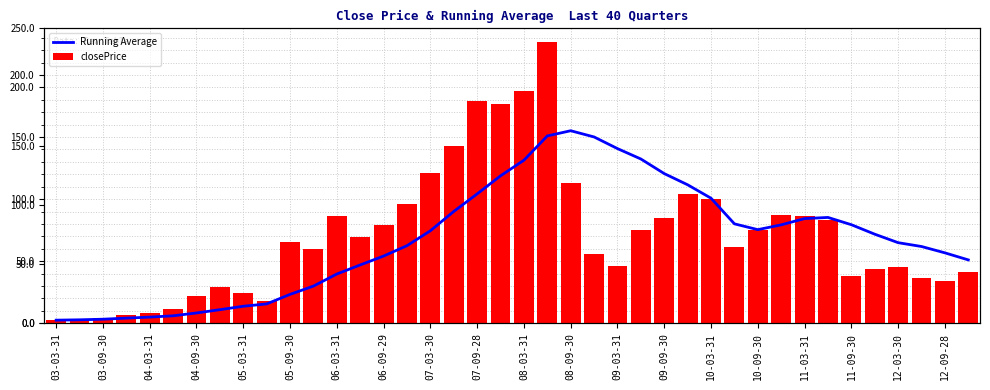

Which series has the largest total across all categories?

closePrice